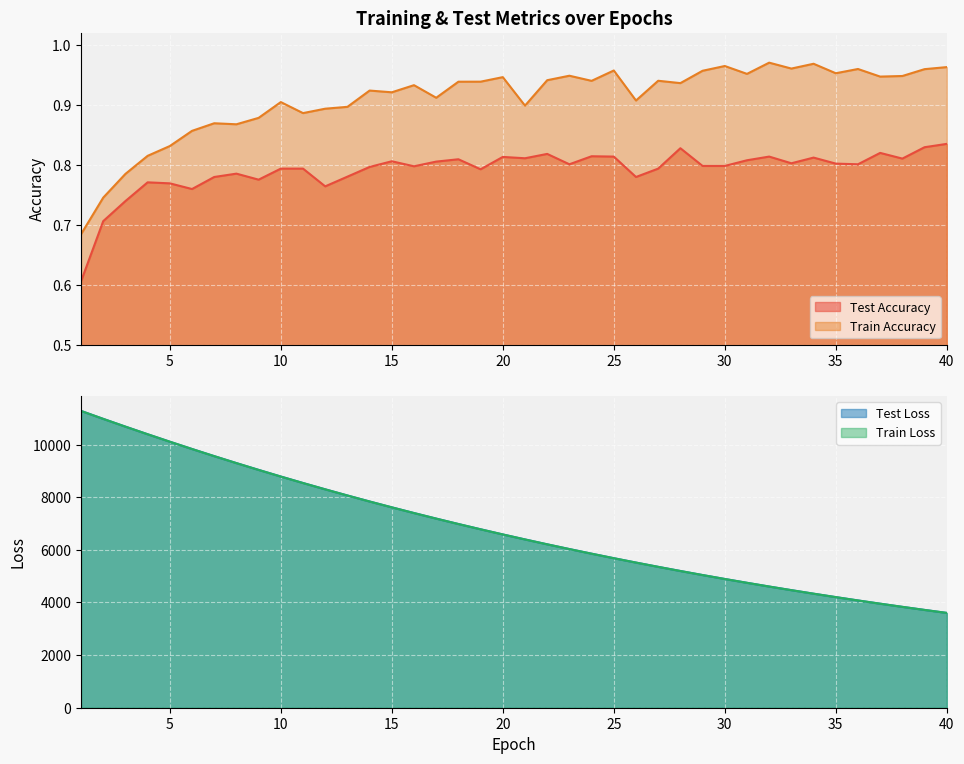

What is the spread (max minus min) of values at 19?

6782.7